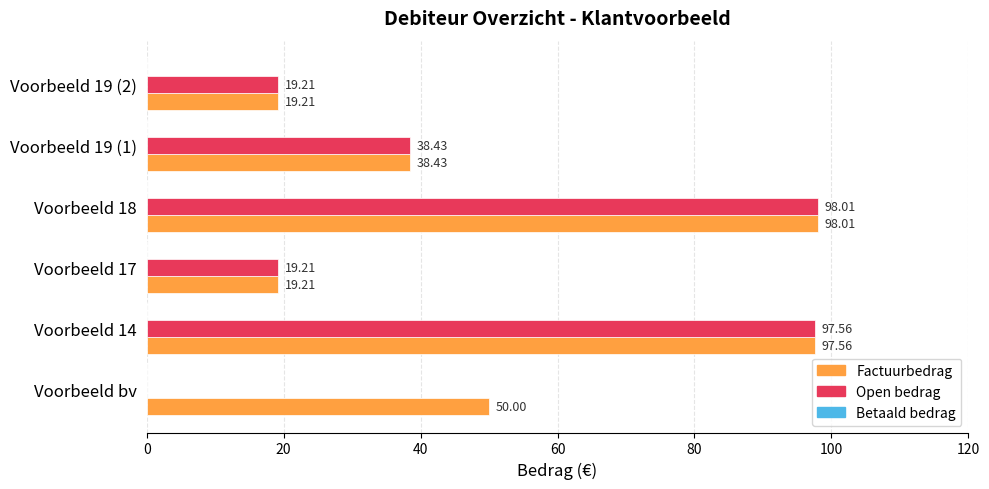

What is the sum of the Open bedrag values at Voorbeeld bv and Voorbeeld 14?

97.6